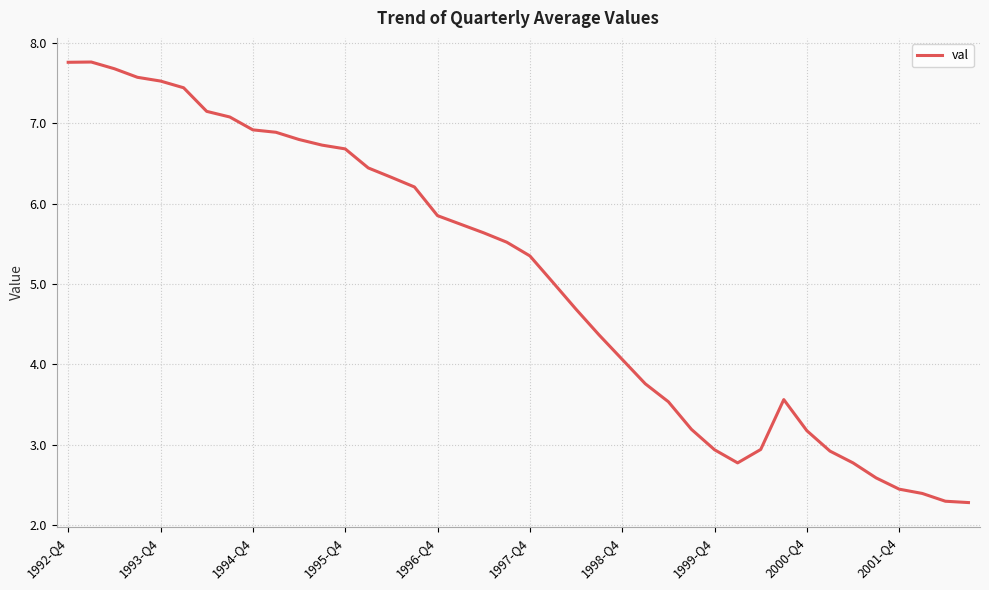

What is the minimum value shown in the chart?

2.3